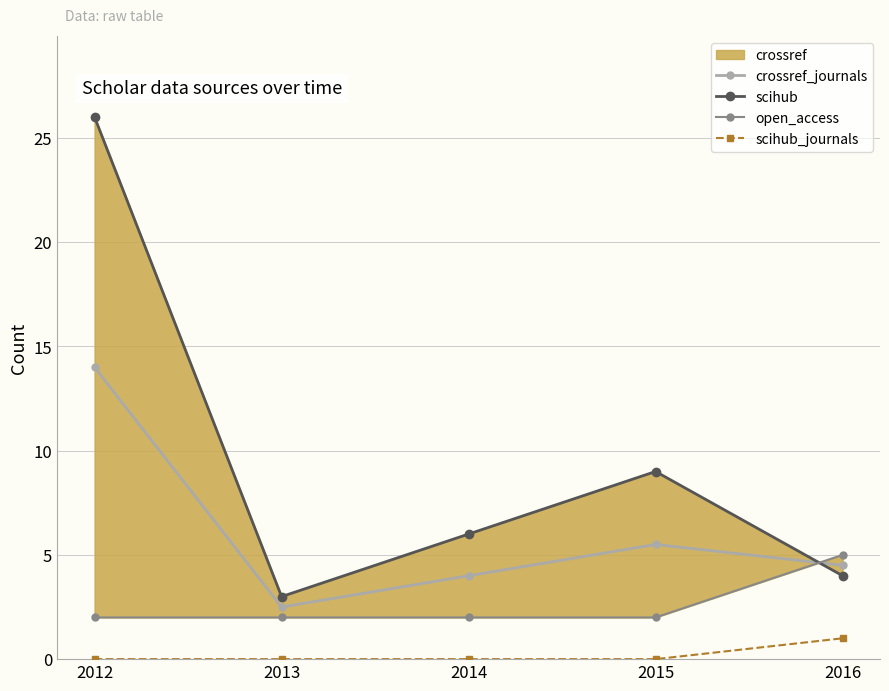

Reading left to right, list all the values displayed in this chart.

crossref_journals: 2012=14.0	2013=2.5	2014=4.0	2015=5.5	2016=4.5
scihub: 2012=26.0	2013=3.0	2014=6.0	2015=9.0	2016=4.0
open_access: 2012=2.0	2013=2.0	2014=2.0	2015=2.0	2016=5.0
scihub_journals: 2012=0.0	2013=0.0	2014=0.0	2015=0.0	2016=1.0